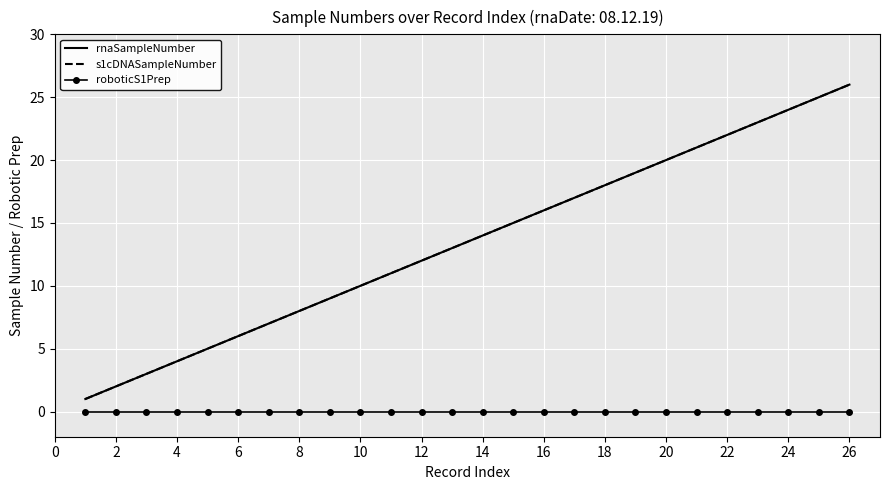

At which label is s1cDNASampleNumber closest to 13?

22